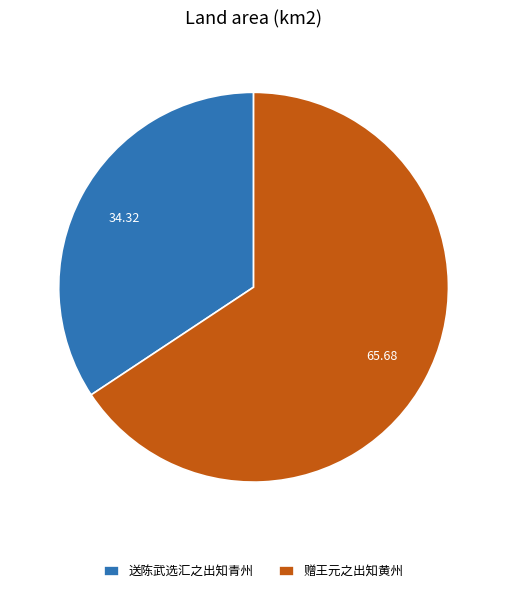

Rank the categories by value from lowest to highest.

送陈武选汇之出知青州, 赠王元之出知黄州